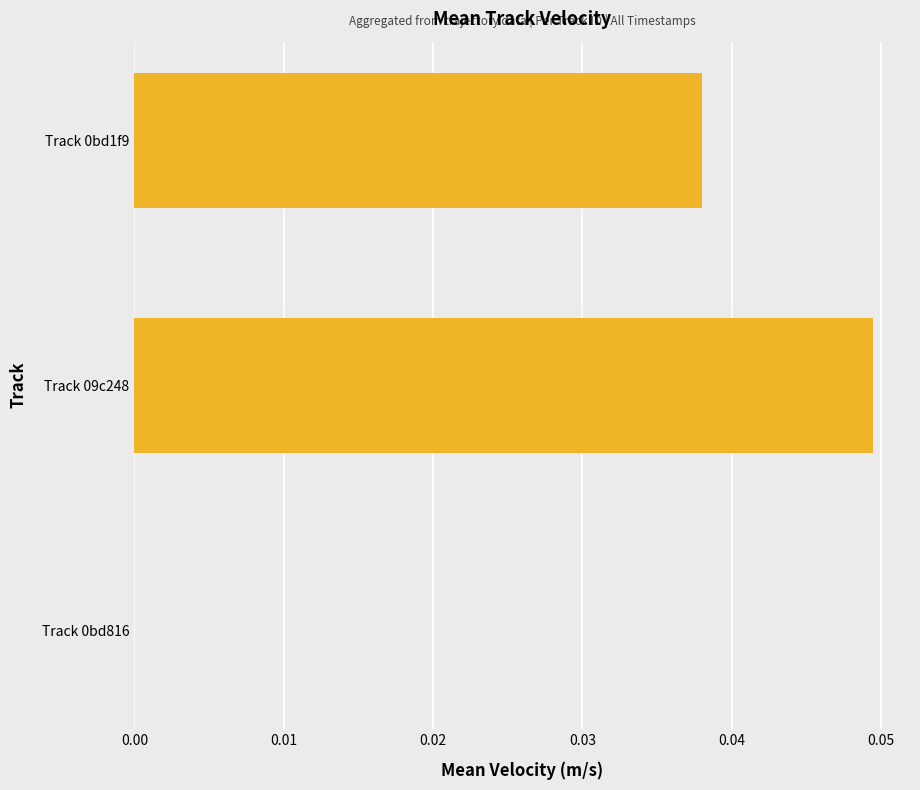

How many data points are above 0?

2